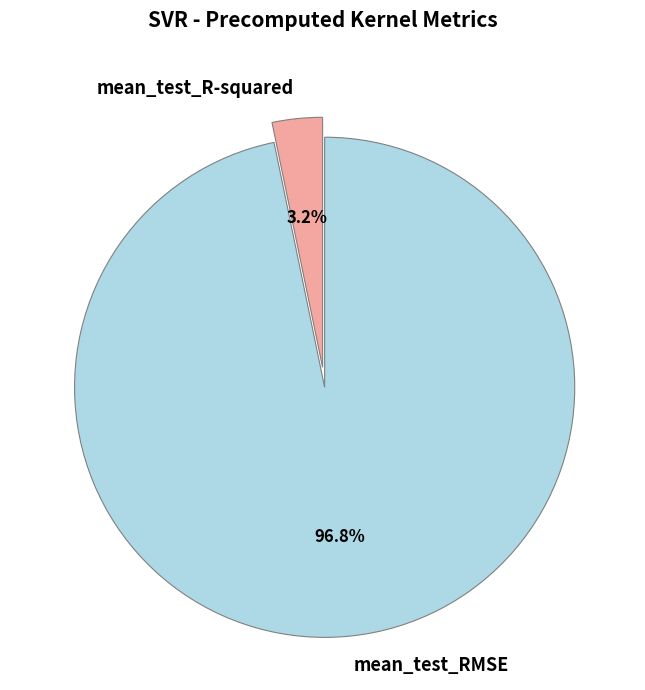

Is the sum of mean_test_RMSE and mean_test_R-squared greater than half?

Yes